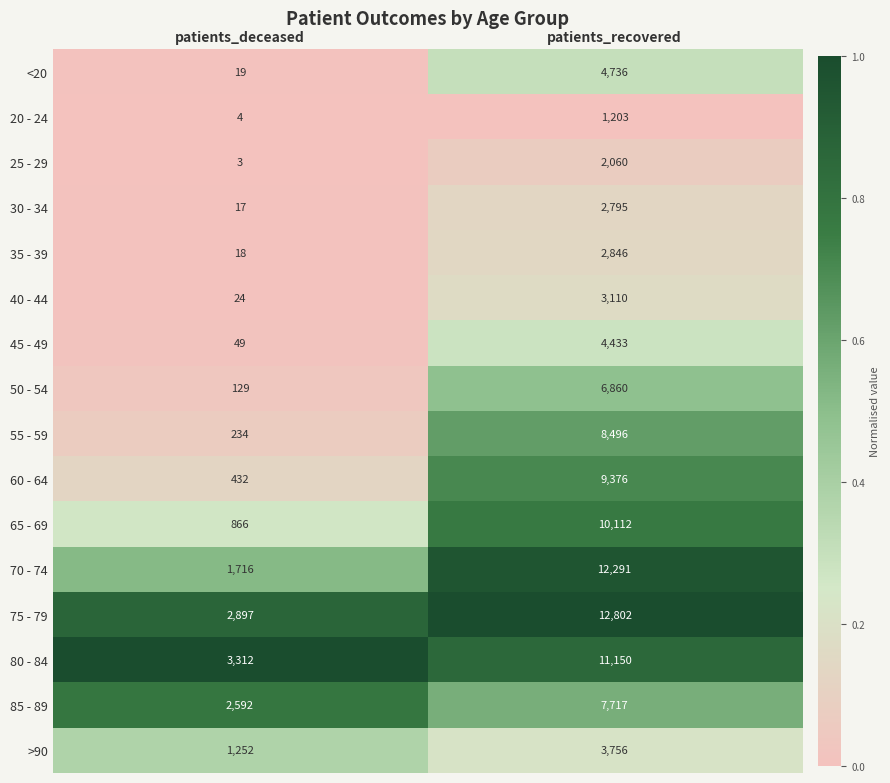

What is the difference between the highest and lowest values at patients_deceased?

3309